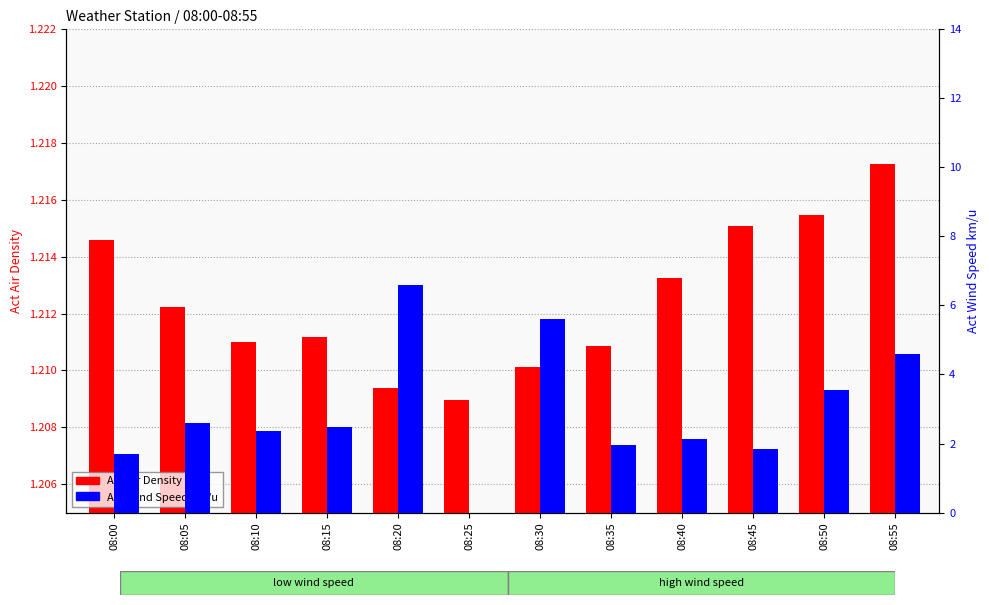

How many bars are there in each group?

2